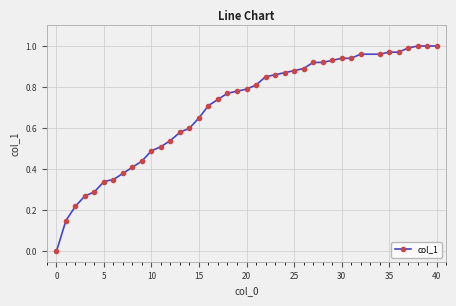

Does the chart display data point markers on the line(s)?

Yes